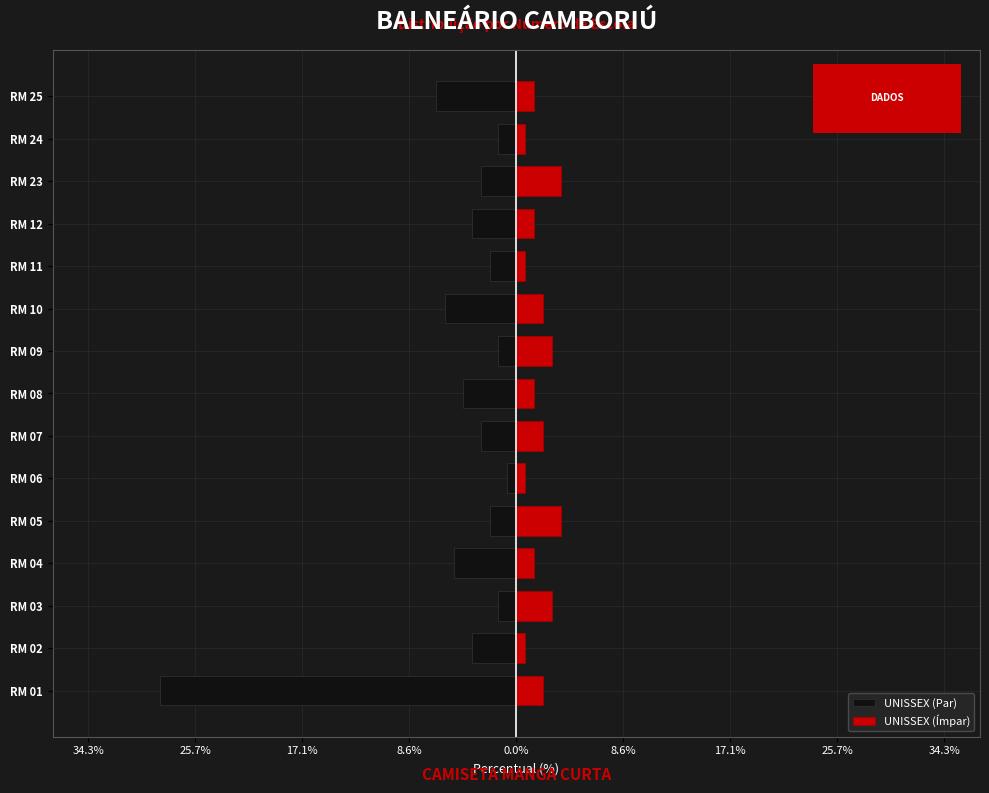

What is the difference between the UNISSEX (Par) values at 25.7% and 8.6%?

2.9